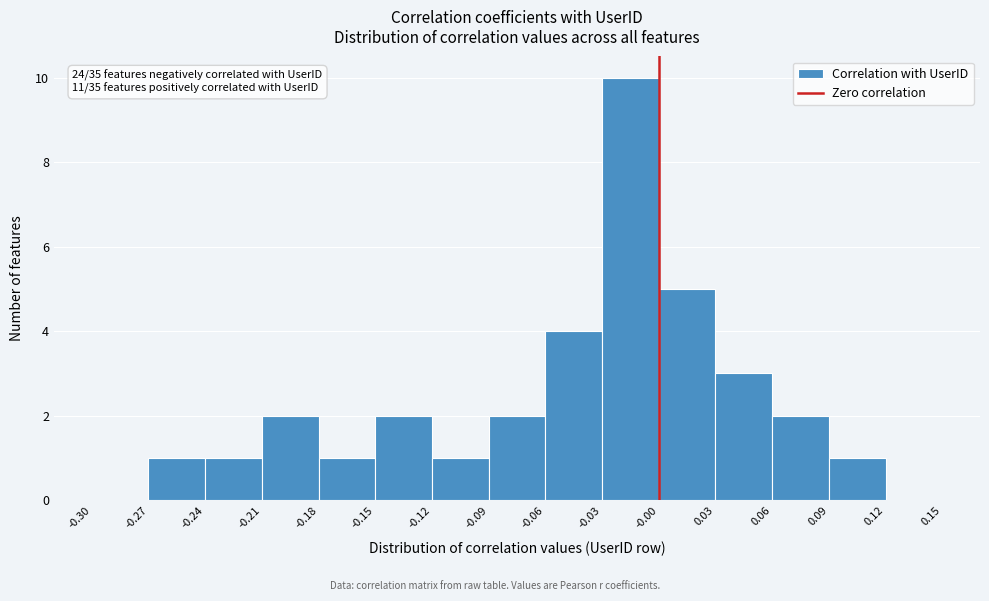

Which range on the x-axis has the tallest bar?

-0.03 to -0.00